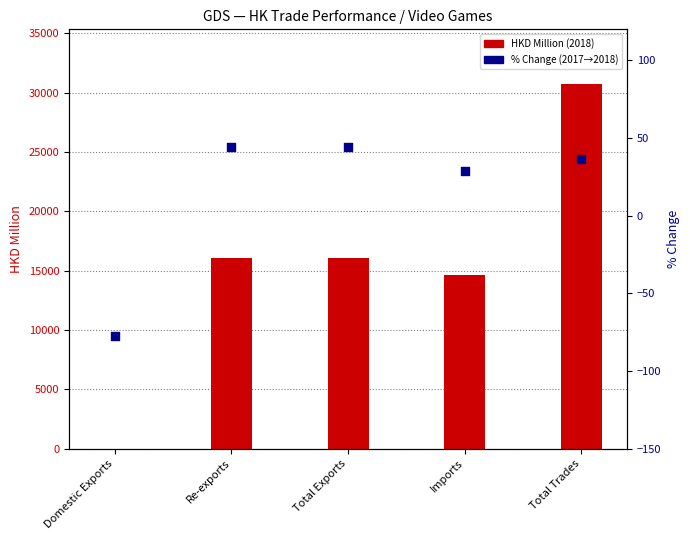

At how many categories does at least one series exceed 27590?

1